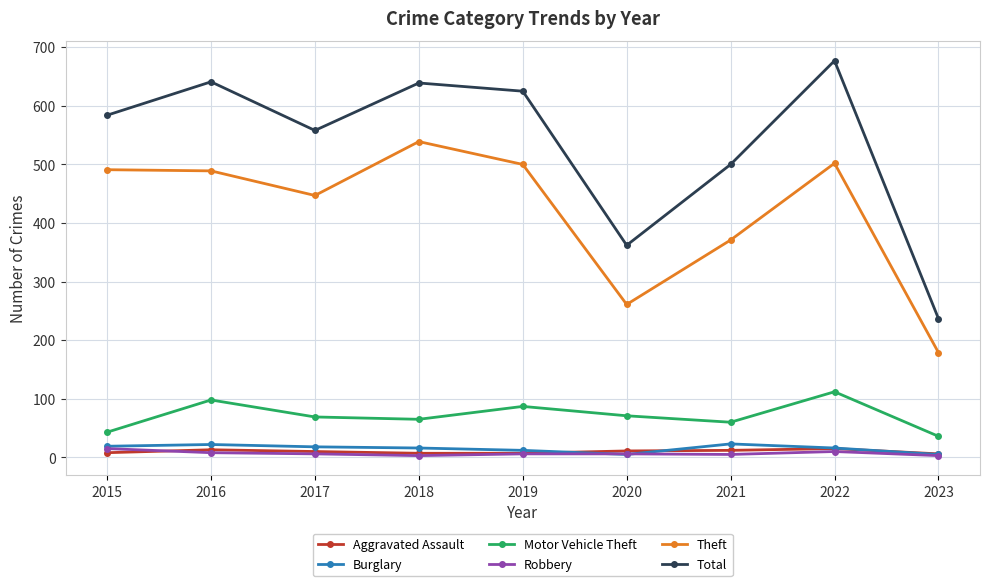

What is the maximum value for Aggravated Assault?

15